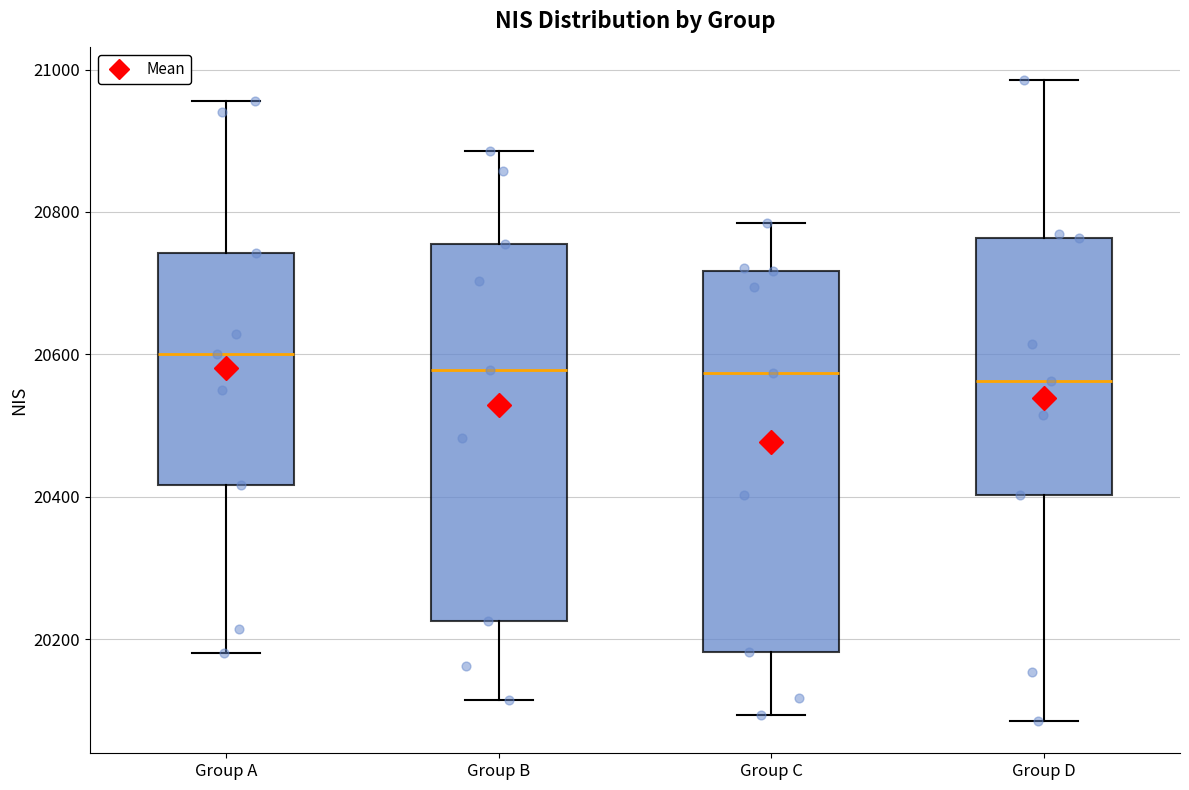

Reading left to right, transcribe this box plot: for each box, give where its median line is, the range the box spans, and where its two whiskers end, as read against the y-axis. The values are not printed on the chart, so give them approximately, as read against the axis.

Group A: median 20600, box 20420 to 20740, whiskers 20180 to 20960
Group B: median 20580, box 20220 to 20760, whiskers 20120 to 20880
Group C: median 20580, box 20180 to 20720, whiskers 20100 to 20780
Group D: median 20560, box 20400 to 20760, whiskers 20080 to 20980